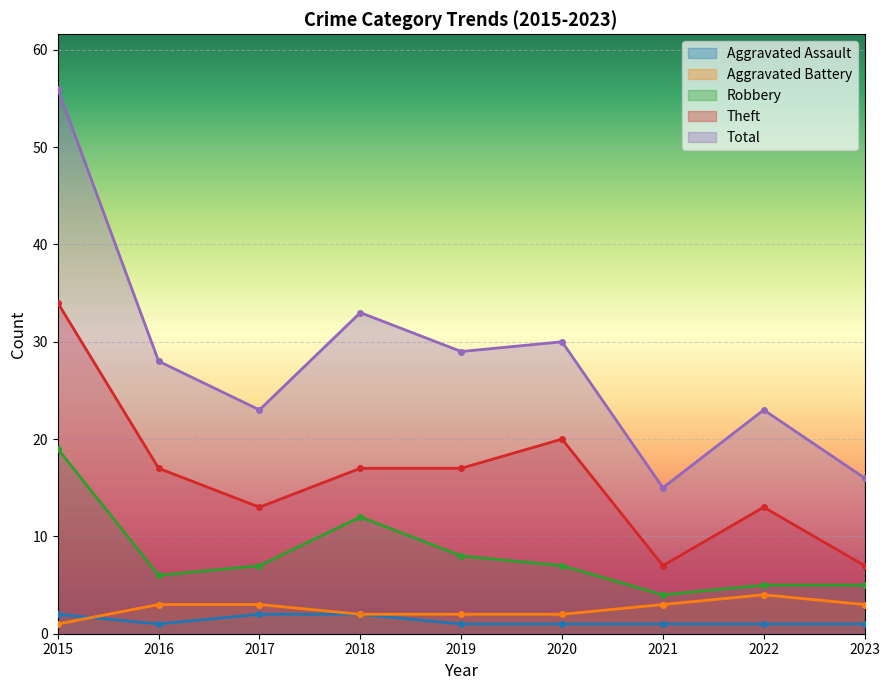

Is it true that Aggravated Battery equals 3 at 2022?

False